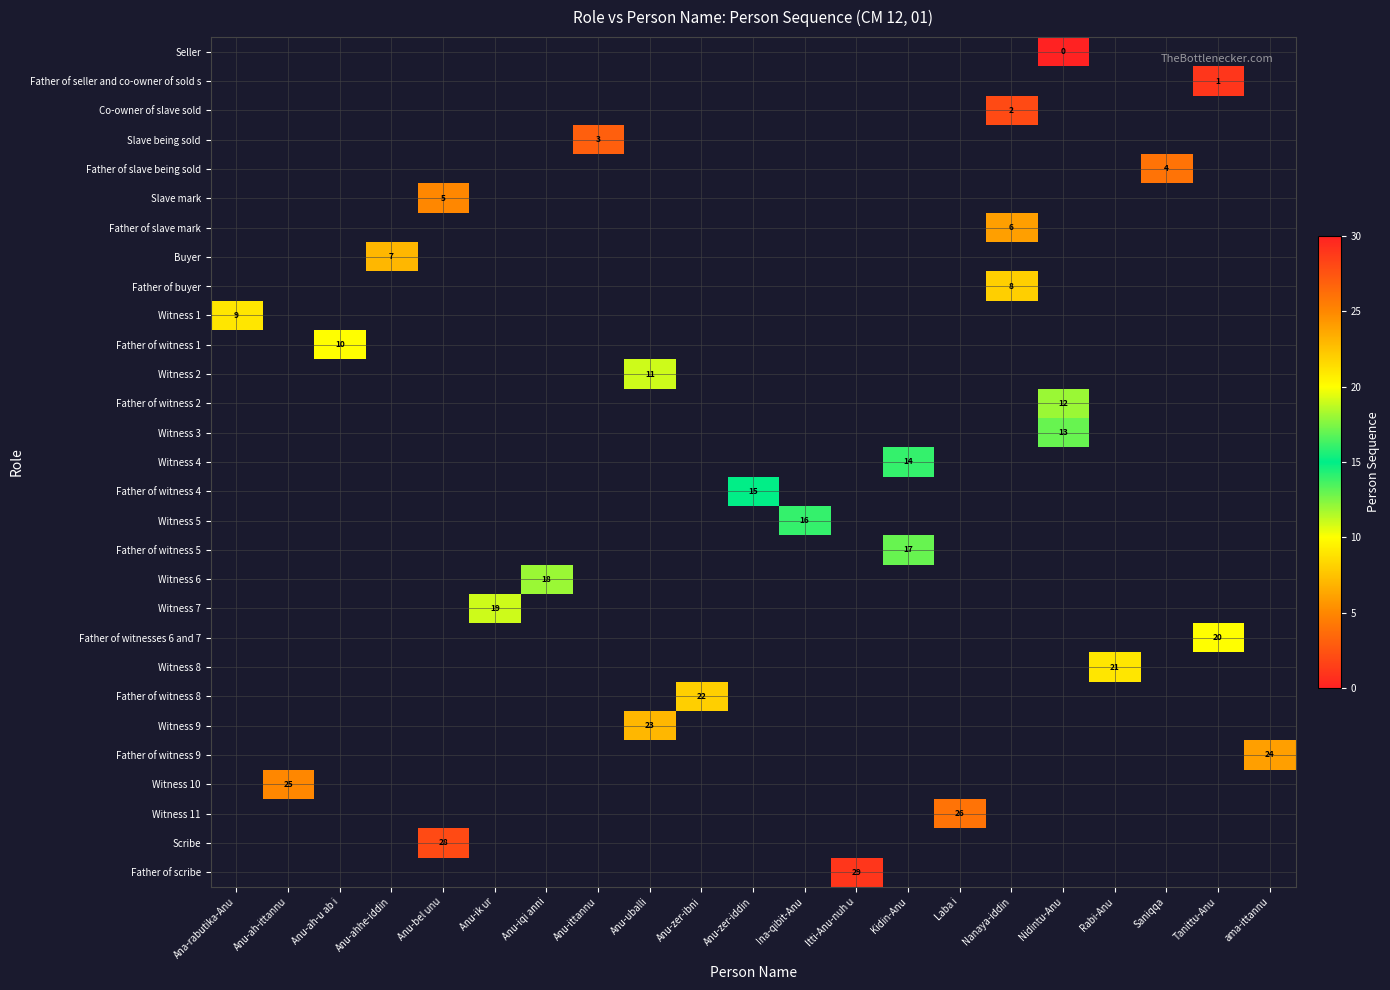

Which has a higher value, Kidin-Anu or Anu-ah-ittannu?

Anu-ah-ittannu